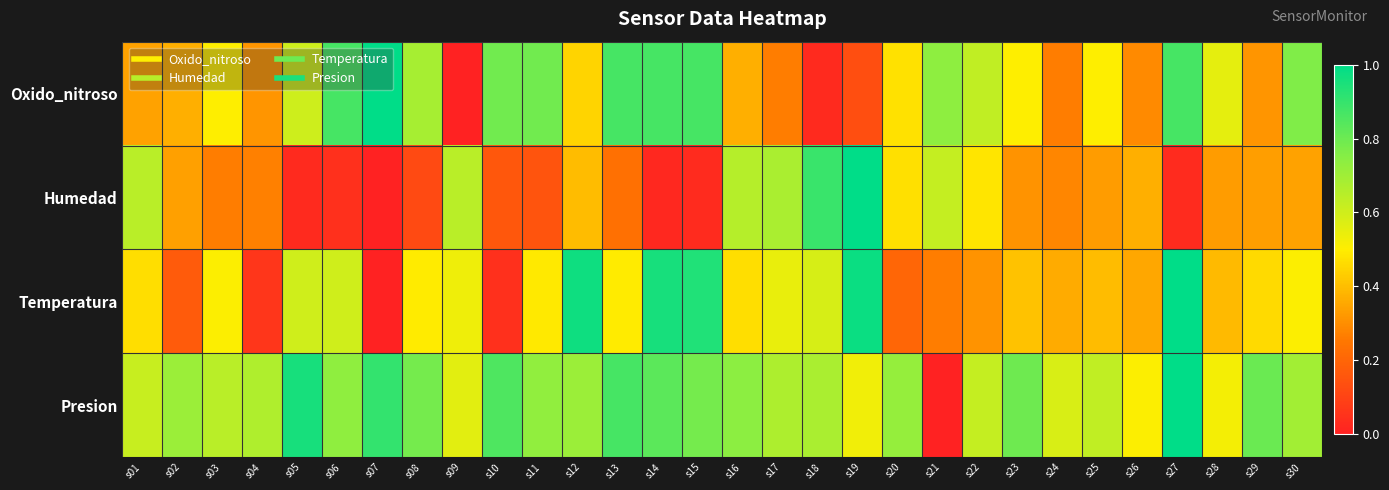

What is the difference between the highest and lowest values at s27?

1.0